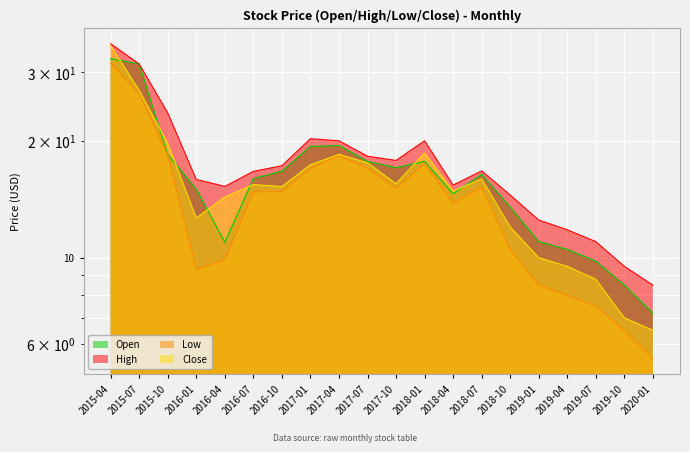

Where does the Low series first go above 14?

2015-04